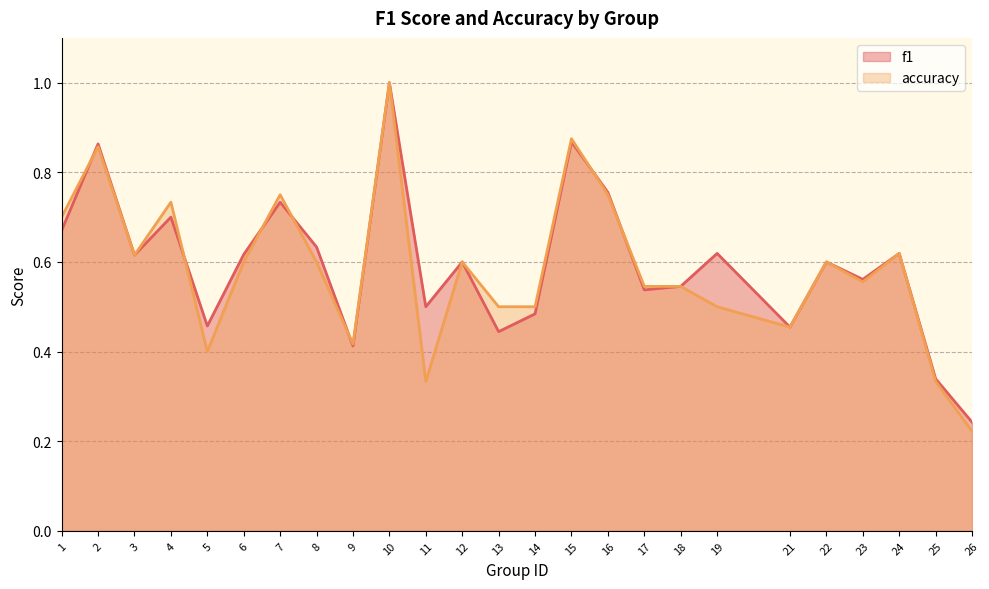

Rank the categories by accuracy value from lowest to highest.

26, 11, 25, 5, 9, 21, 13, 14, 19, 17, 18, 23, 6, 8, 12, 22, 3, 24, 1, 4, 7, 16, 2, 15, 10